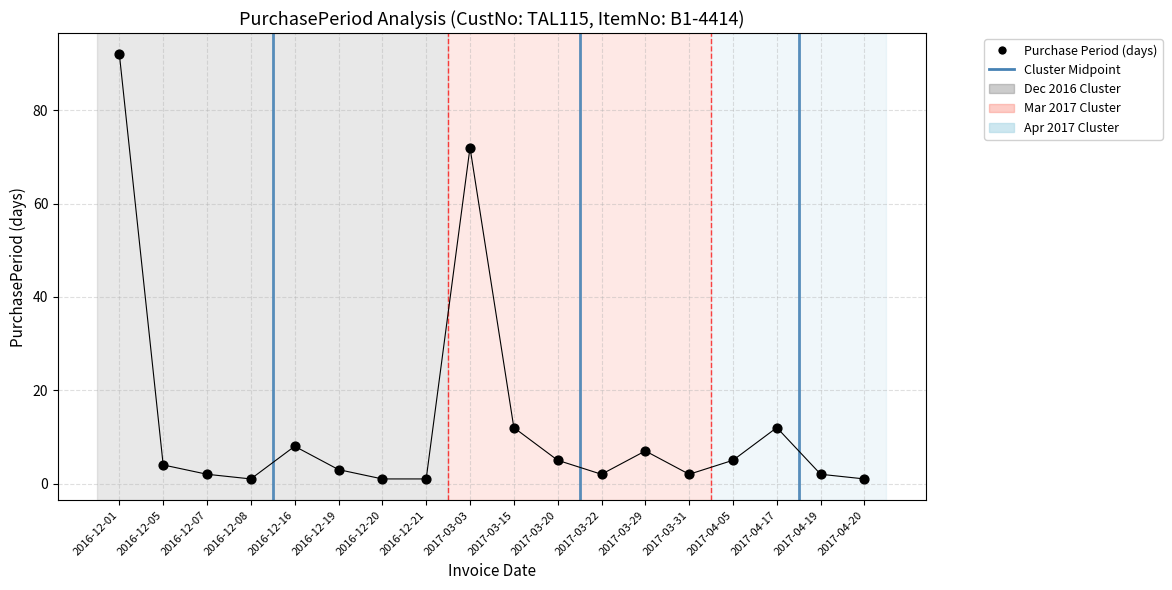

What Y value in the scatter plot is closest to 46?

72